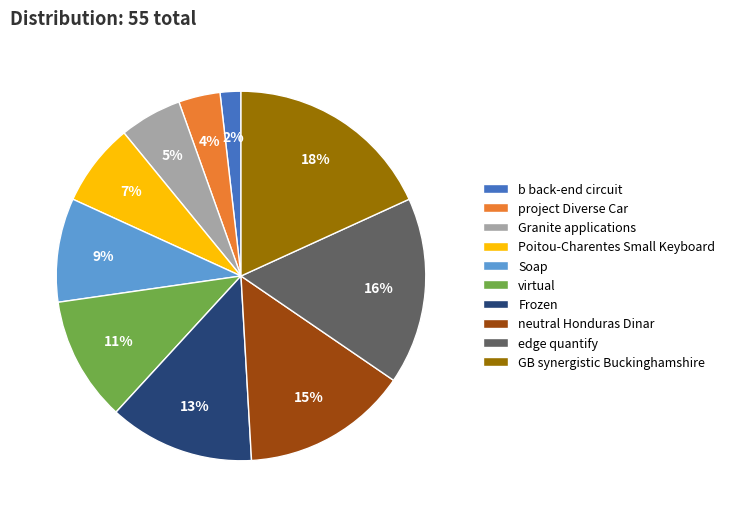

Which category has the biggest portion of the pie?

GB synergistic Buckinghamshire